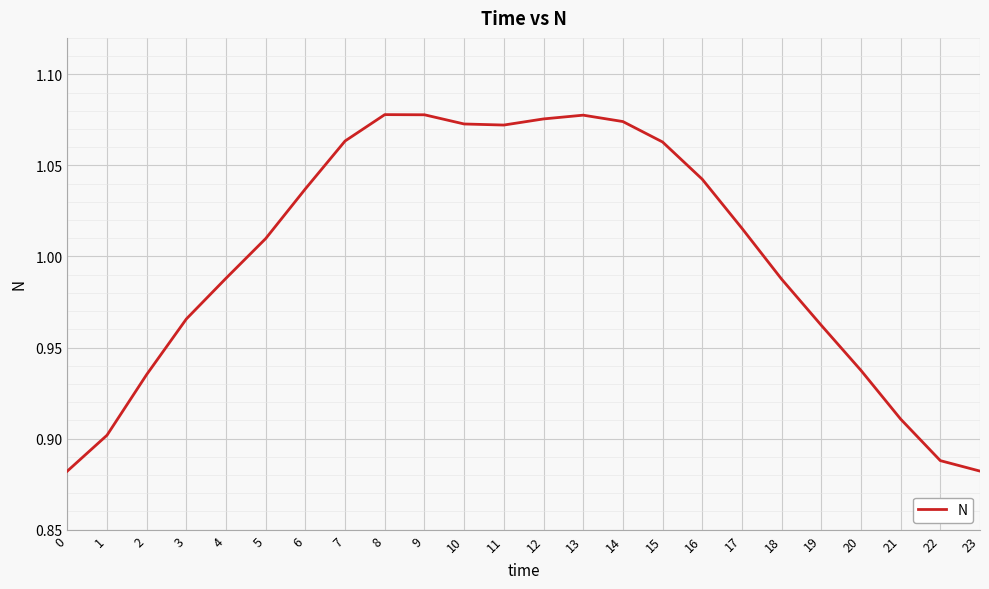

Where does the data first go above 1?

5